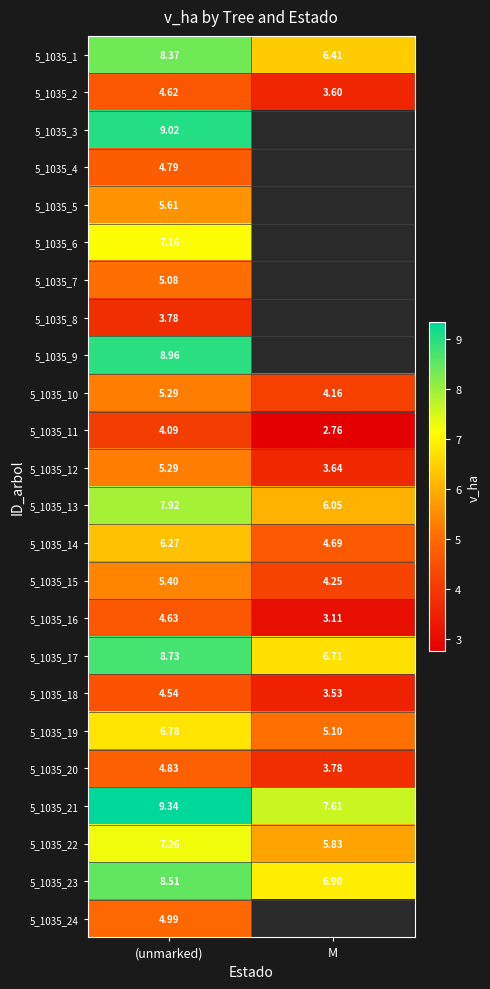

At which category is the sum across all series the highest?

(unmarked)